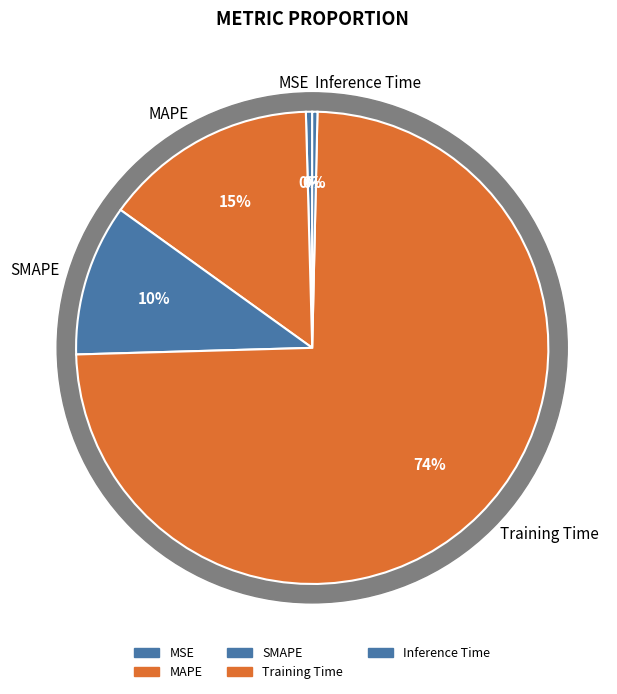

Which has a higher value, MSE or Inference Time?

MSE